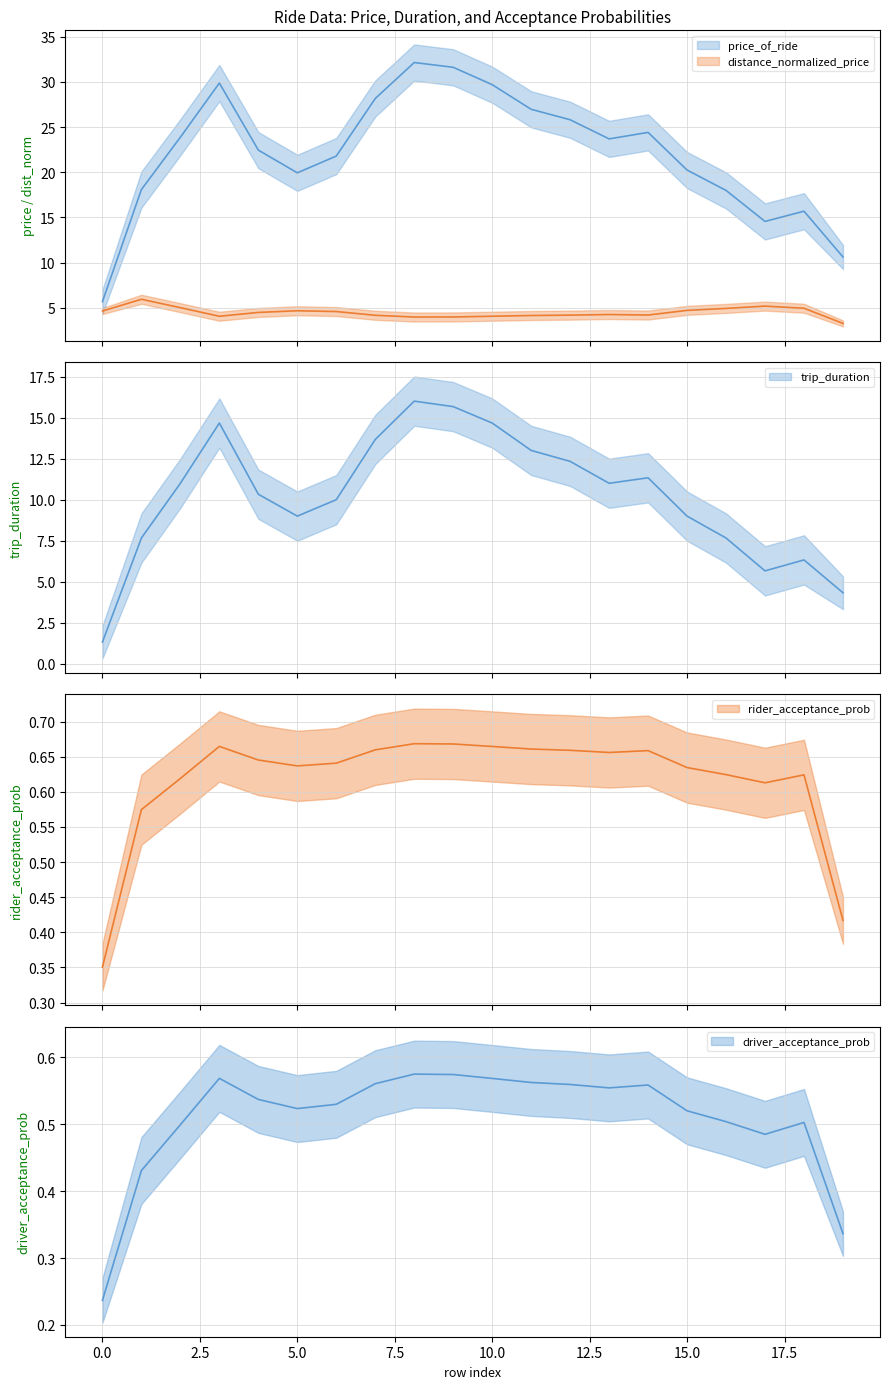

How many lines are shown in the chart?

5